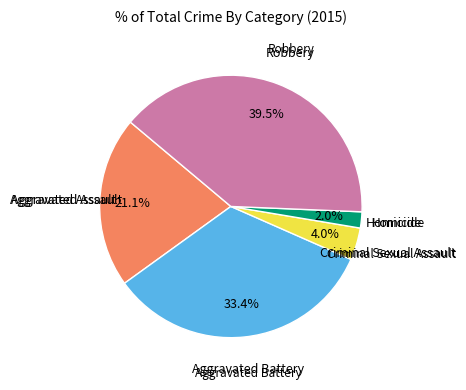

Is there a majority slice in this chart?

No